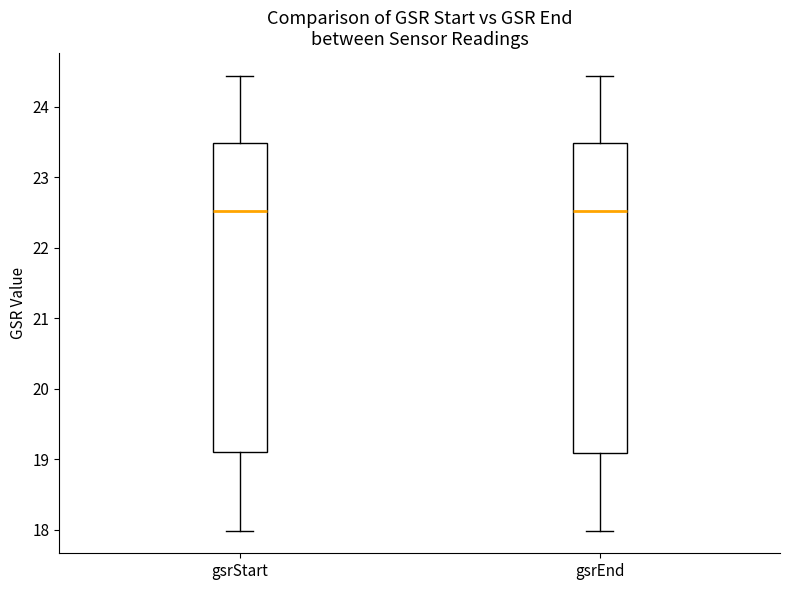

Reading left to right, read every box against the y-axis: the position of its median line, the range the box covers, and the ends of its whiskers. The values are not printed on the chart, so give them approximately, as read against the axis.

gsrStart: median 22.5, box 19.1 to 23.5, whiskers 18.0 to 24.4
gsrEnd: median 22.5, box 19.1 to 23.5, whiskers 18.0 to 24.4